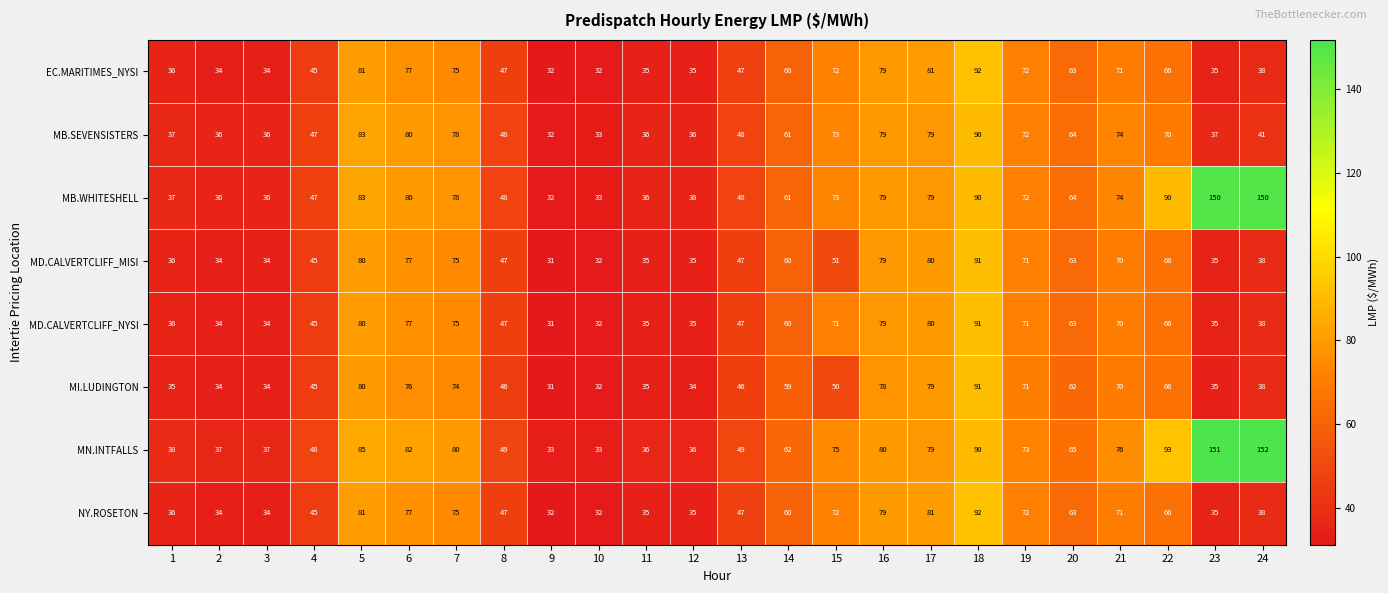

The value of EC.MARITIMES_NYSI at 20 is 63. True or false?

True